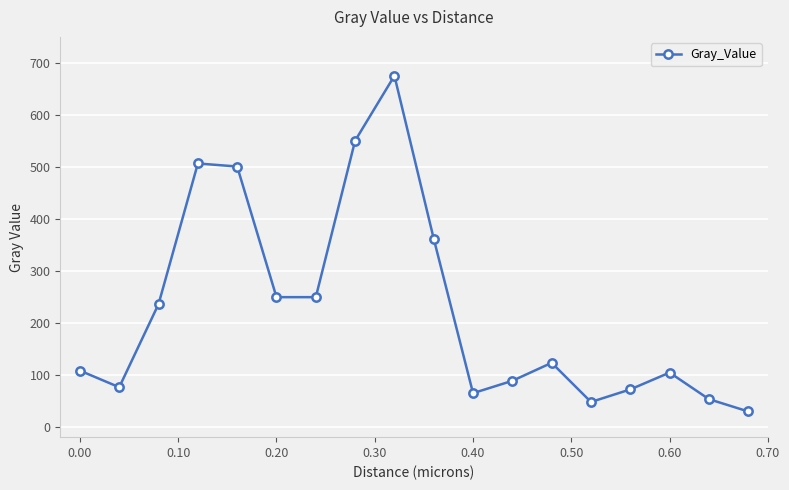

What is the difference between the second highest and minimum values?

520.8